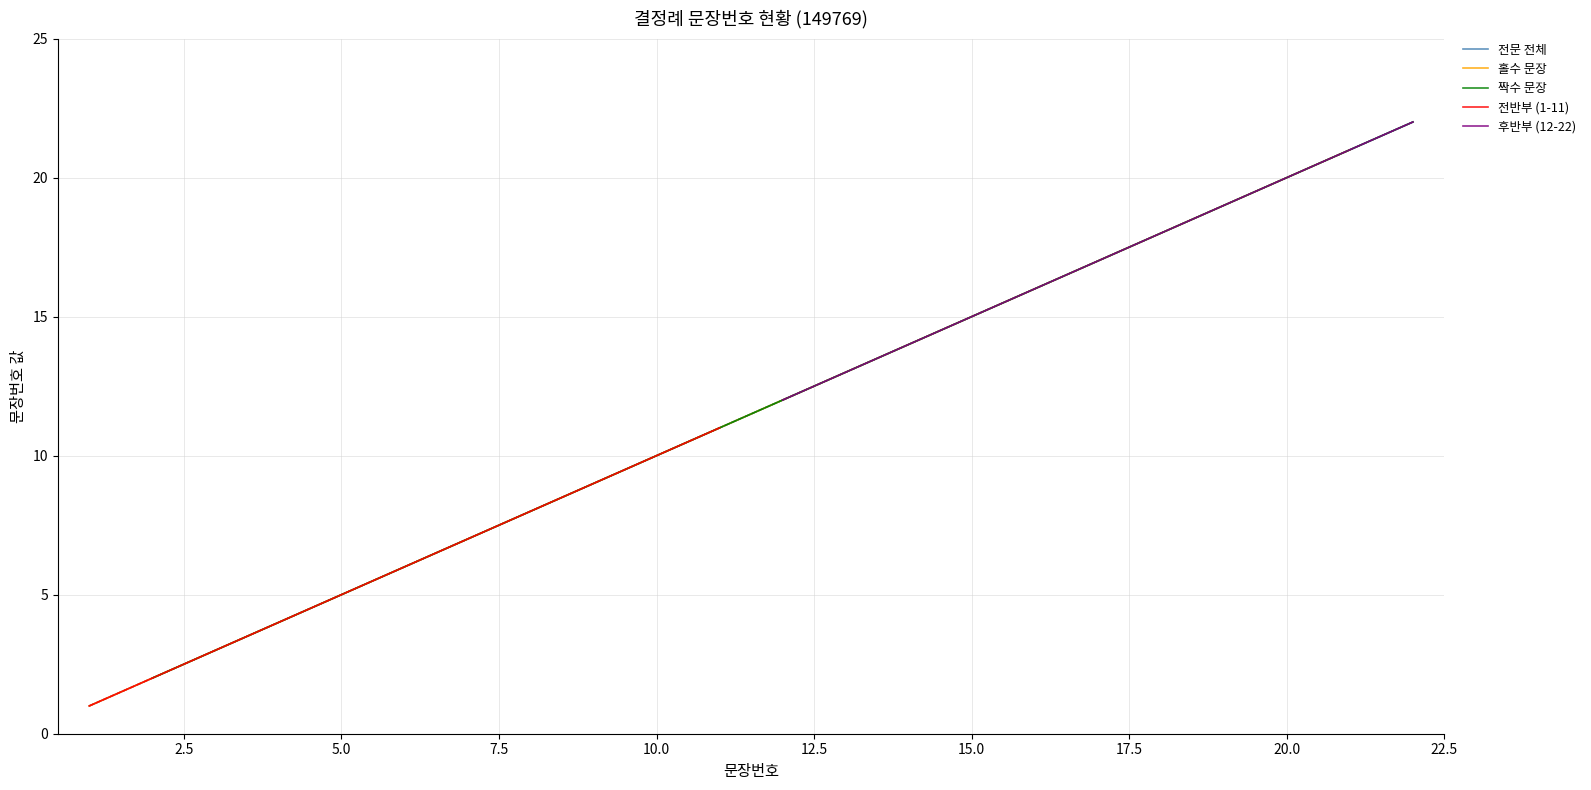

Is it true that the value at 16 is 22?

False